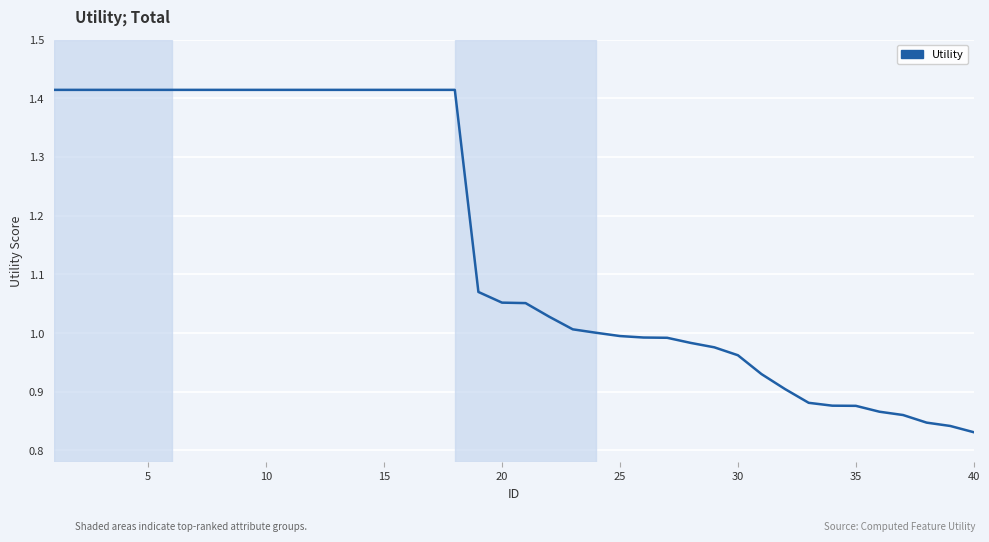

What is the difference between the maximum and minimum values?

0.6